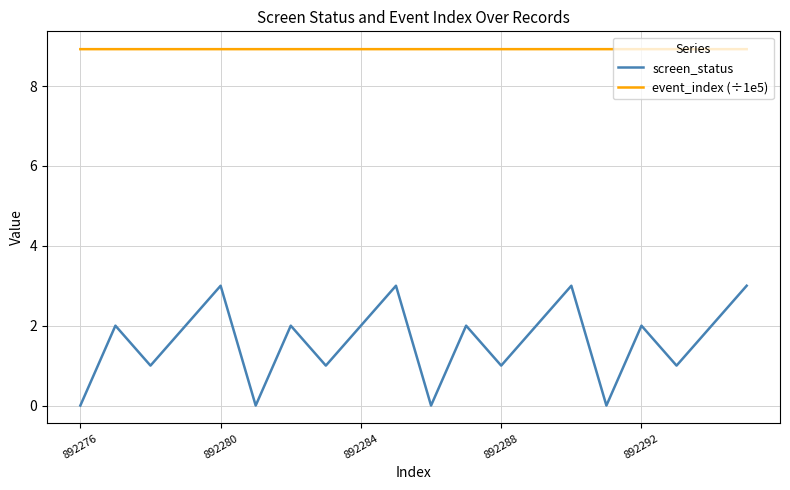

What is the difference between the maximum and minimum values in the screen_status series?

3.0